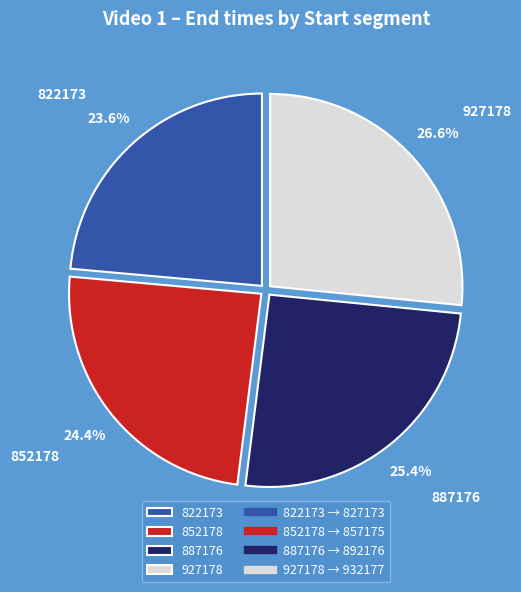

Count the number of slices in the pie.

4